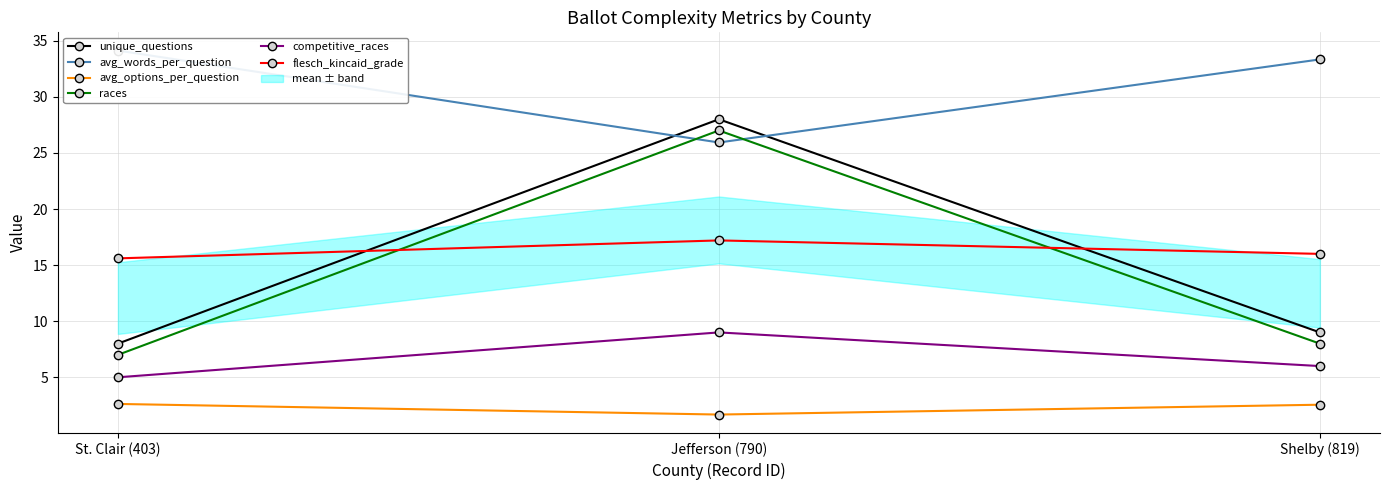

List the labels in order of avg_options_per_question value, smallest first.

Jefferson (790), Shelby (819), St. Clair (403)